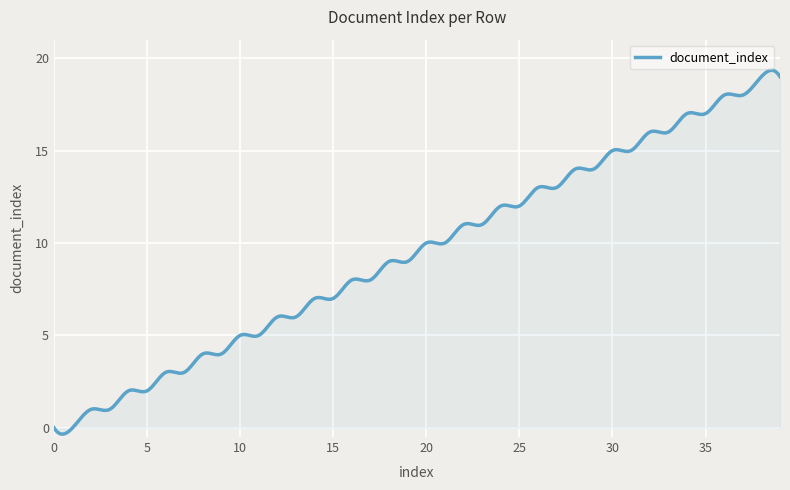

What is the difference between the maximum and minimum values?

19.7